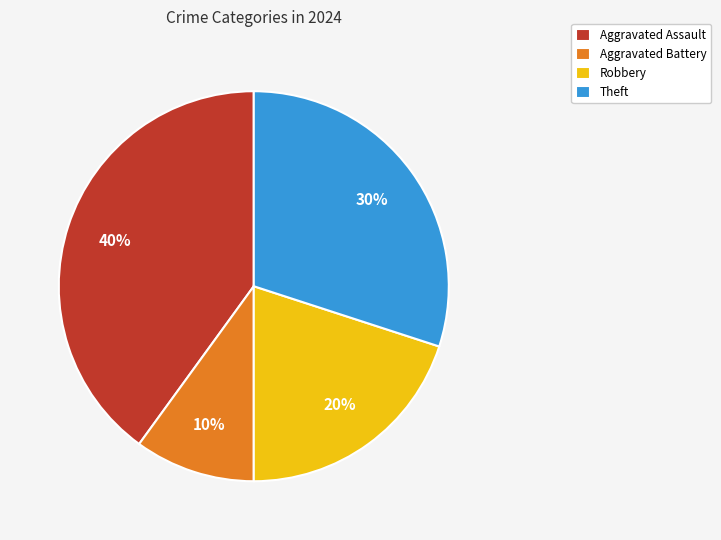

Combined, do Aggravated Battery and Robbery account for over 50%?

No